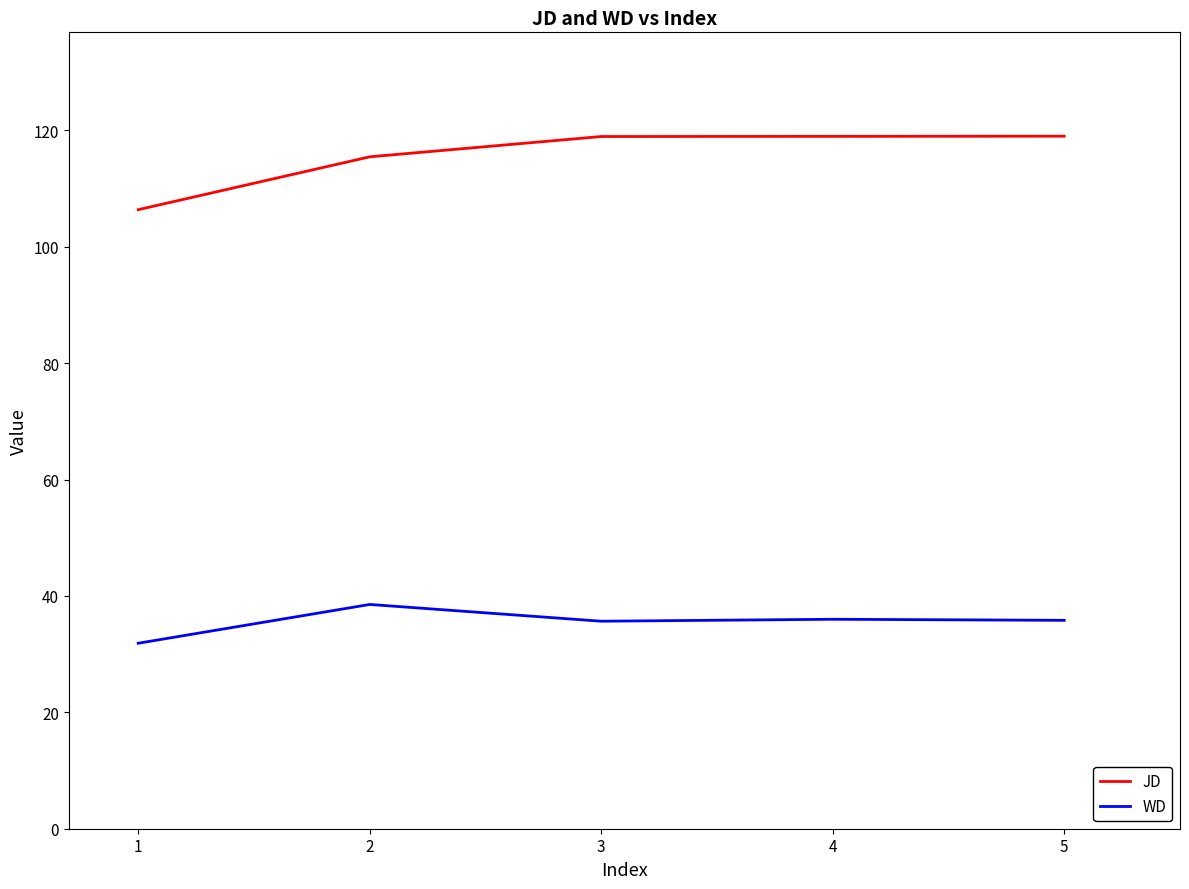

Read the WD value at 1.

31.9